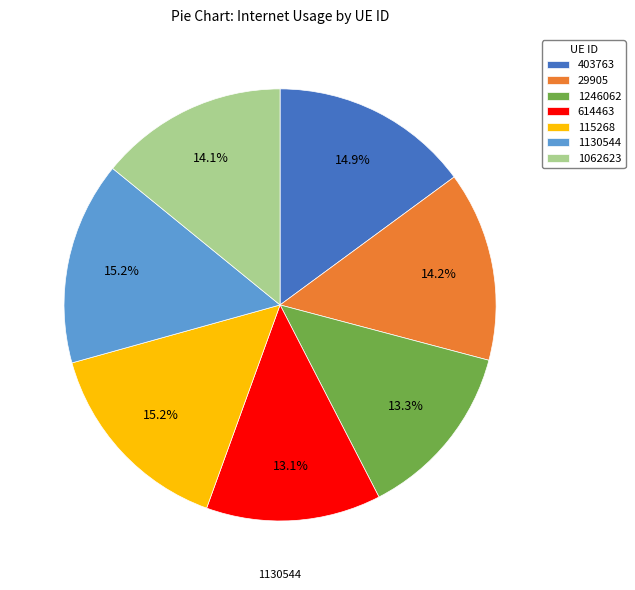

To the nearest percent, what portion does 29905 represent?

14%